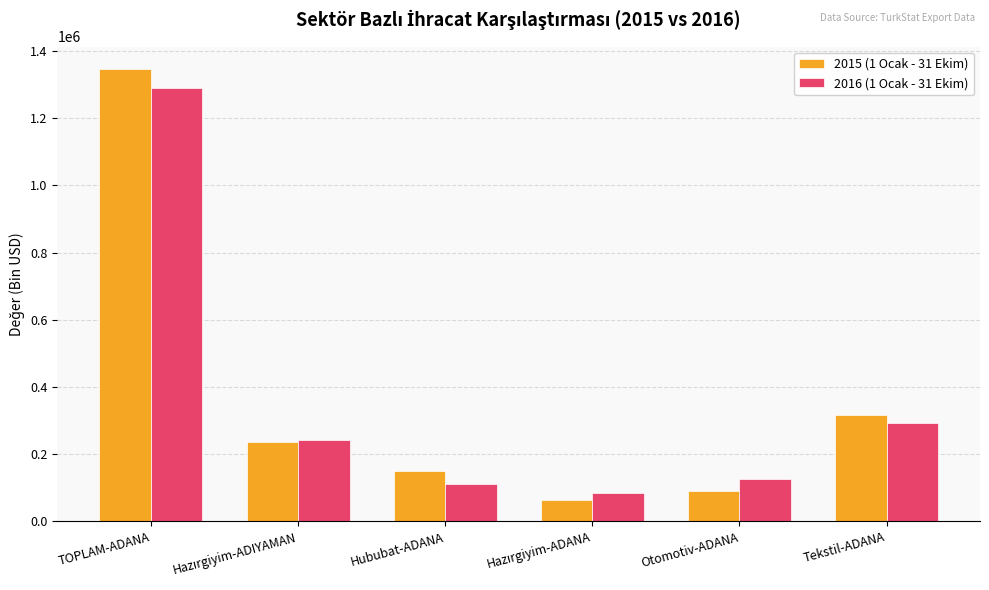

What is the smallest value displayed?

64701.6